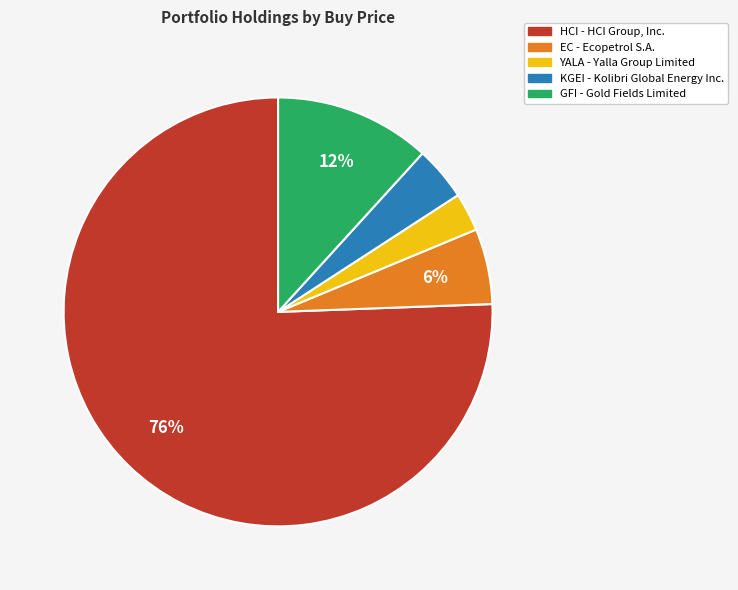

What is the ratio of the value at EC to the value at YALA?

2.0